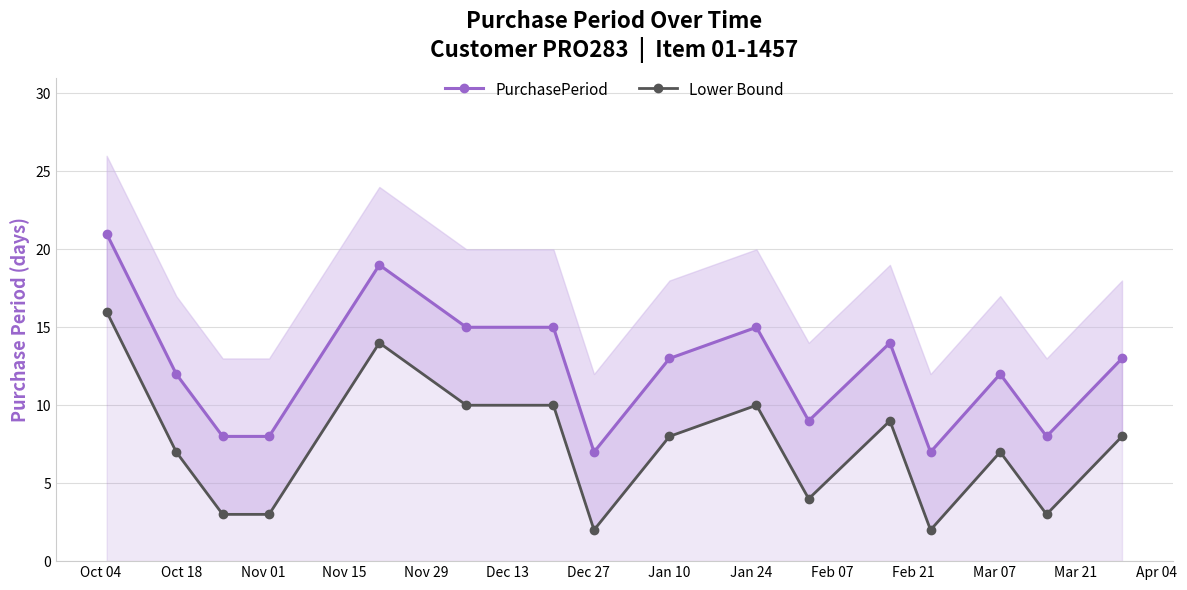

Rank the series by their average value, from lowest to highest.

Lower Bound, PurchasePeriod